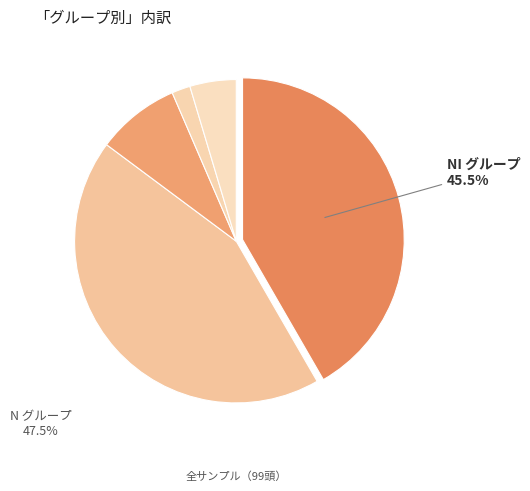

Count the number of slices in the pie.

5